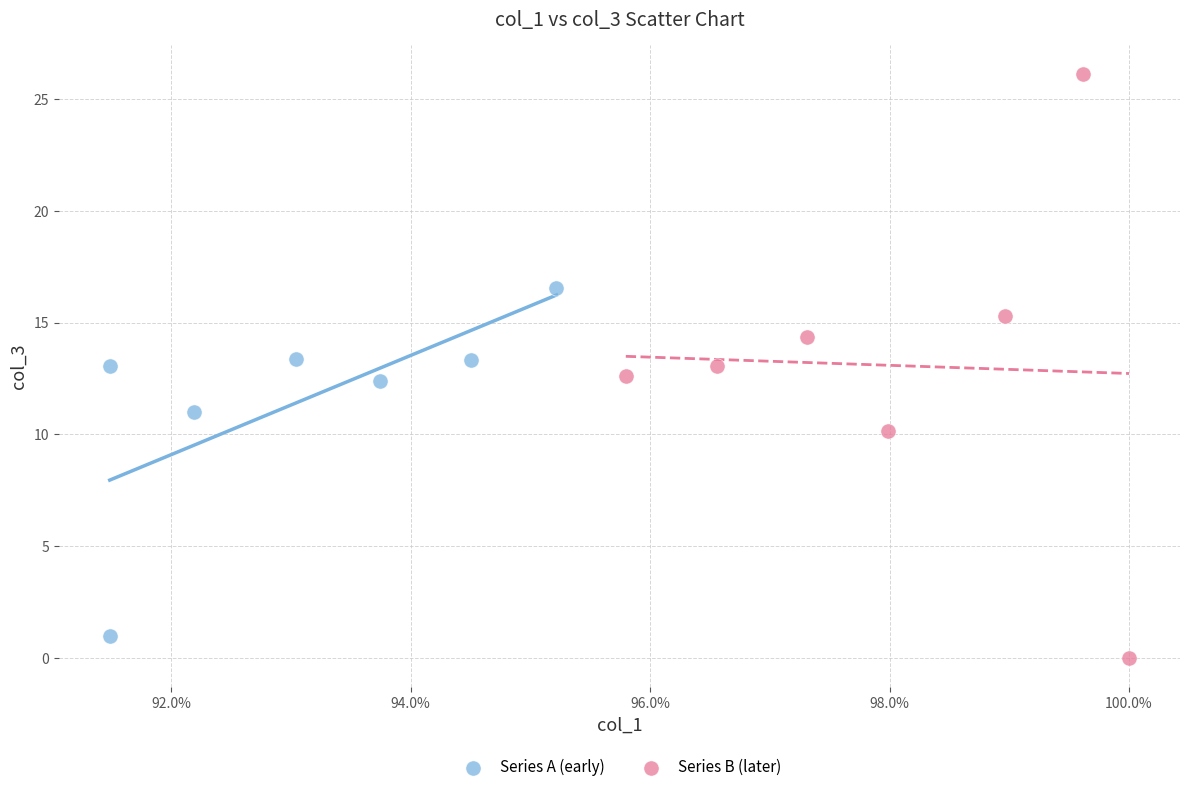

Which series contains the highest Y value?

Series B (later)